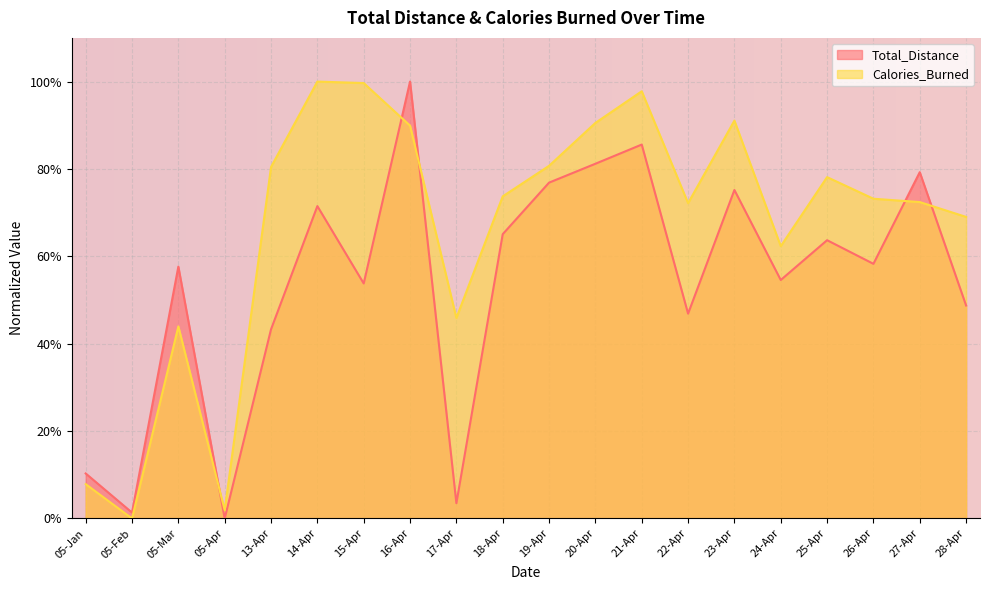

What is the label of the 12th point from the left?

20-Apr